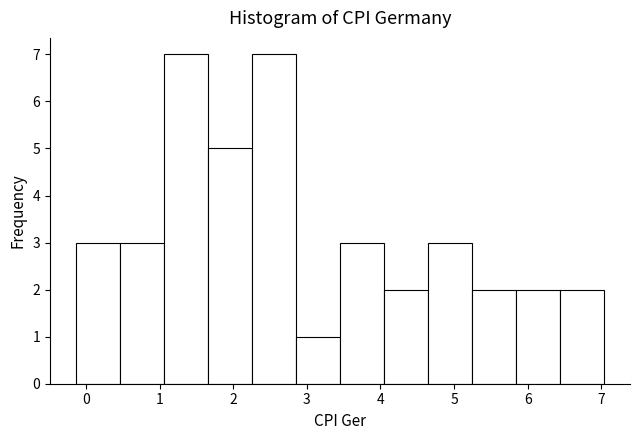

Reading left to right, list every bar in this chart as the range it spans on the x-axis followed by its height. Neither the bar edges nor the heights are printed on the chart, so give them approximately, as read against the axes.

-0.1 to 0.5: 3
0.5 to 1.1: 3
1.1 to 1.7: 7
1.7 to 2.3: 5
2.3 to 2.9: 7
2.9 to 3.5: 1
3.5 to 4.0: 3
4.0 to 4.6: 2
4.6 to 5.2: 3
5.2 to 5.8: 2
5.8 to 6.4: 2
6.4 to 7.0: 2